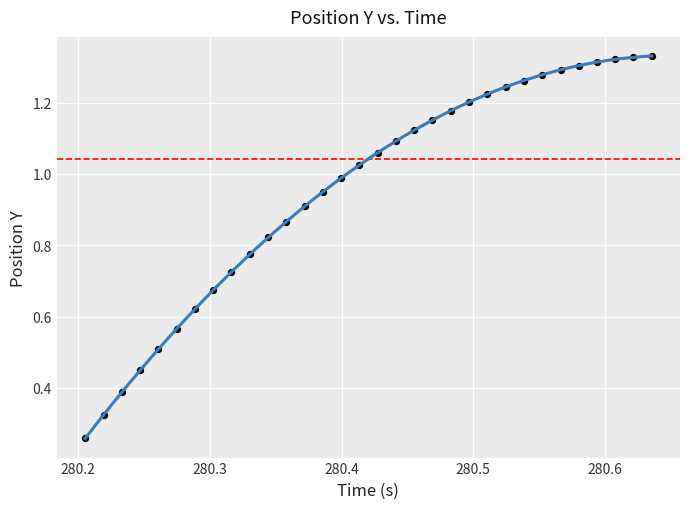

What is the range of X values (max minus min)?

0.4